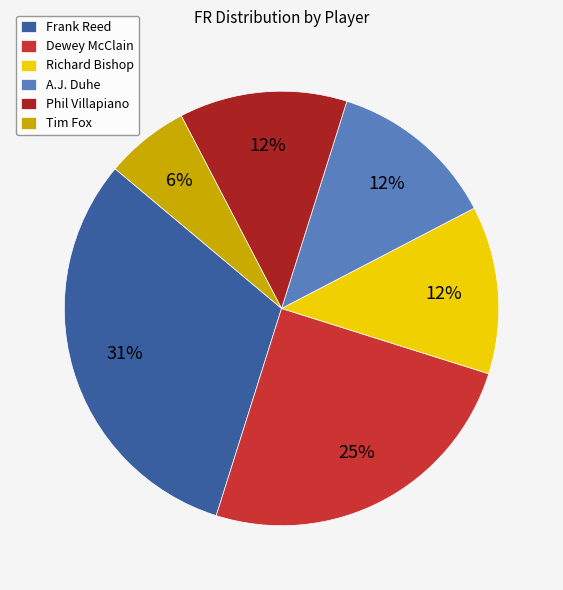

To the nearest percent, what percentage of the pie is Tim Fox?

6%